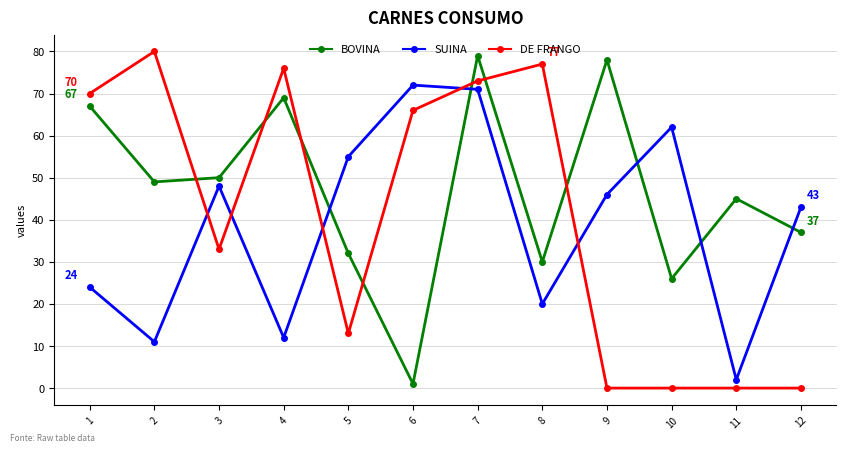

What is the value of the DE FRANGO point at the 2nd from the left?

80